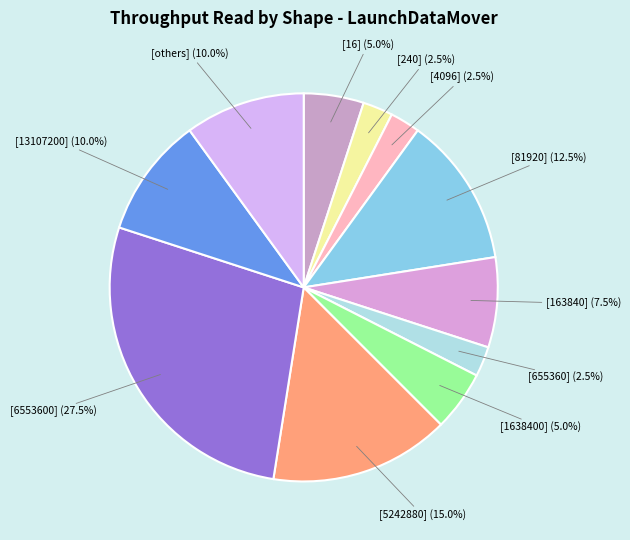

Is it true that [1638400] is 30% of the pie?

False